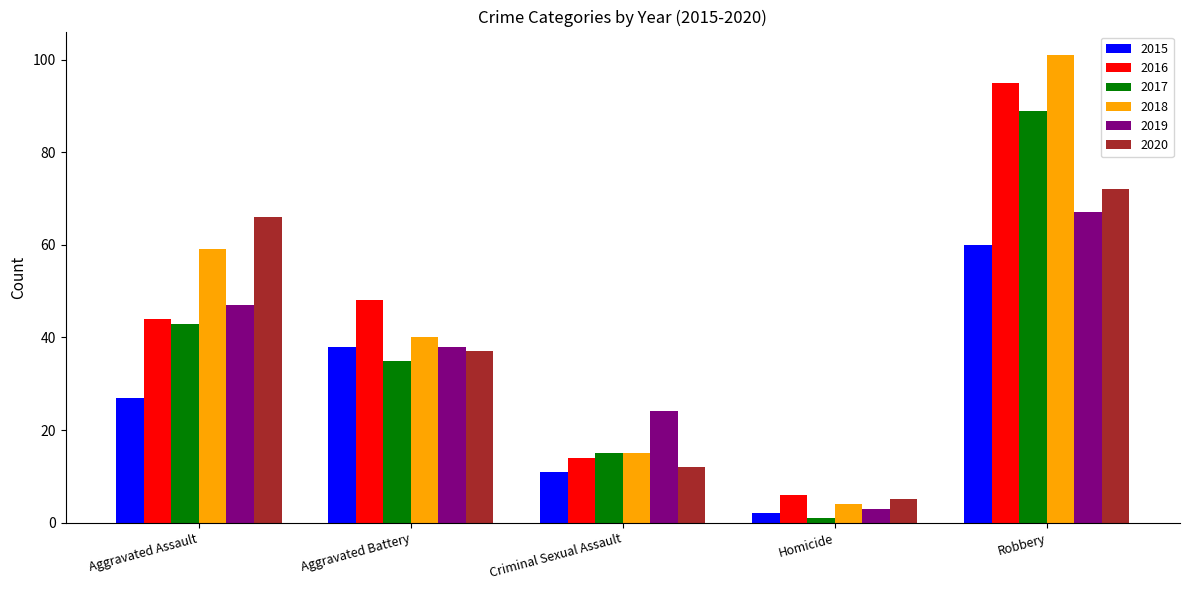

Is the value of 2017 at Aggravated Assault greater than the value of 2019 at Aggravated Assault?

No